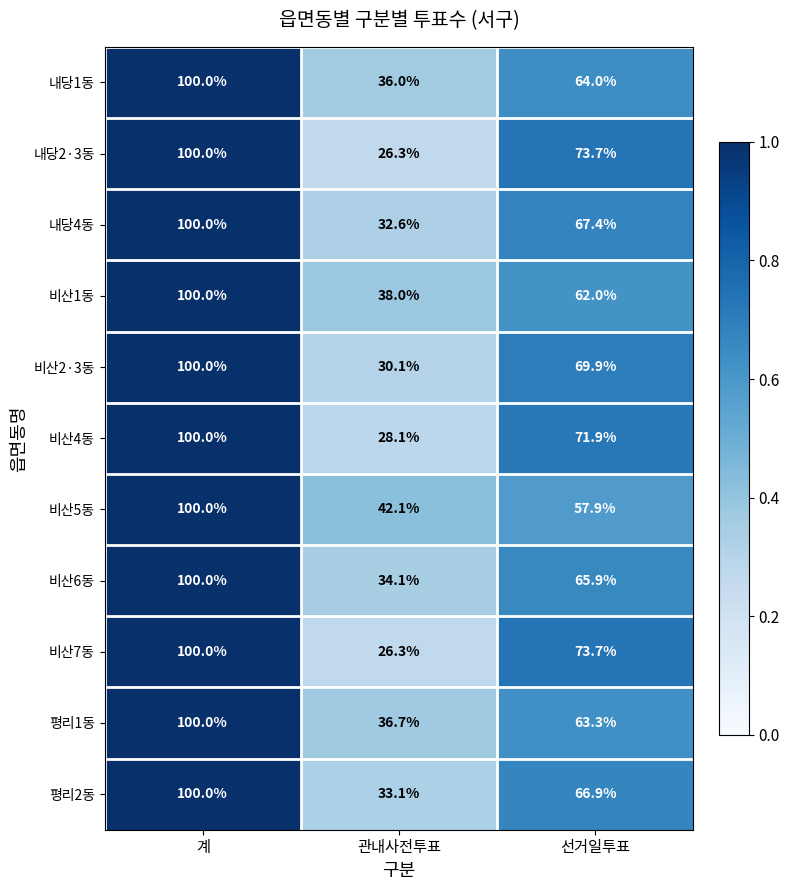

What is the difference between the 비산7동 values at 선거일투표 and 계?

26.3